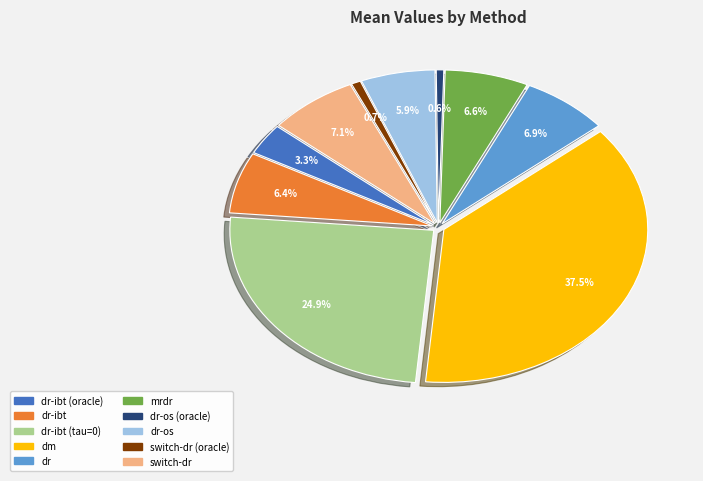

Count the number of slices in the pie.

10